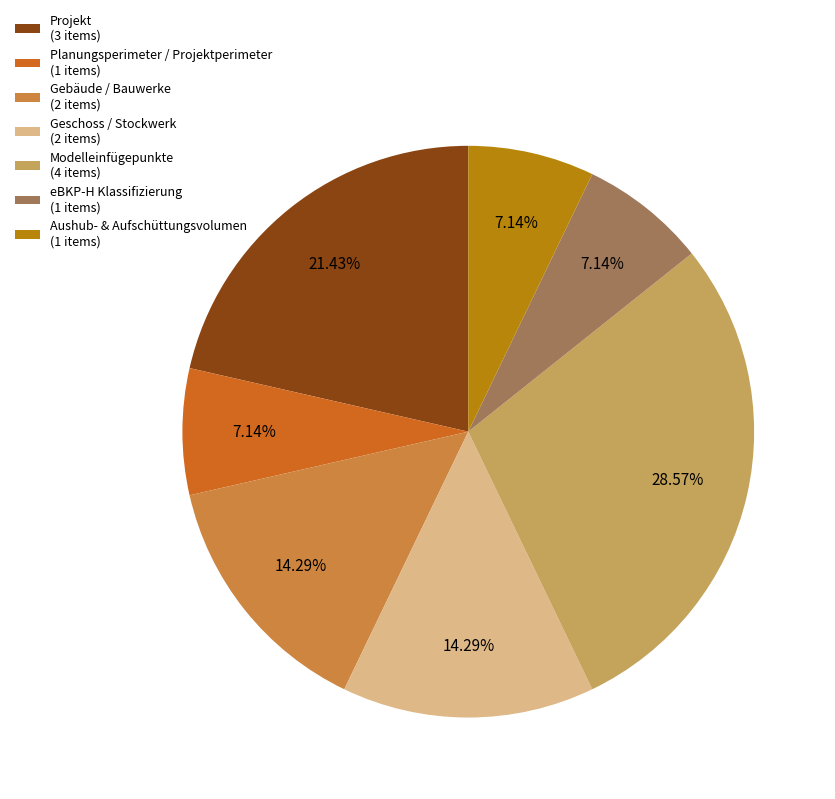

Which slice is the largest?

Modelleinfügepunkte